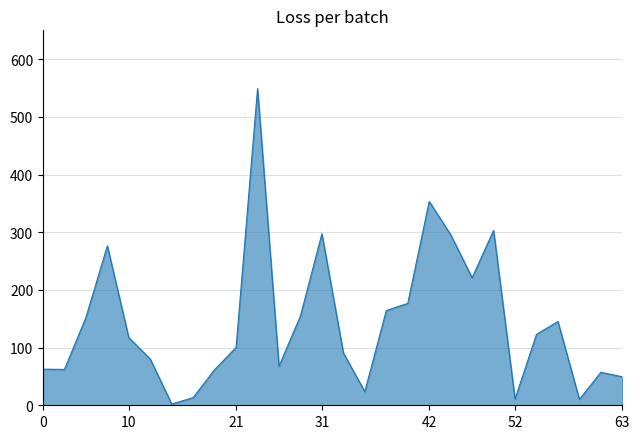

What is the maximum value shown in the chart?

548.9